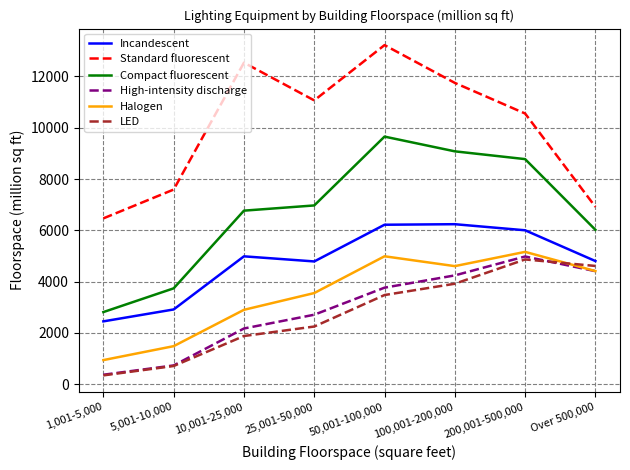

The value of Halogen at 10,001-25,000 is 3955. True or false?

False